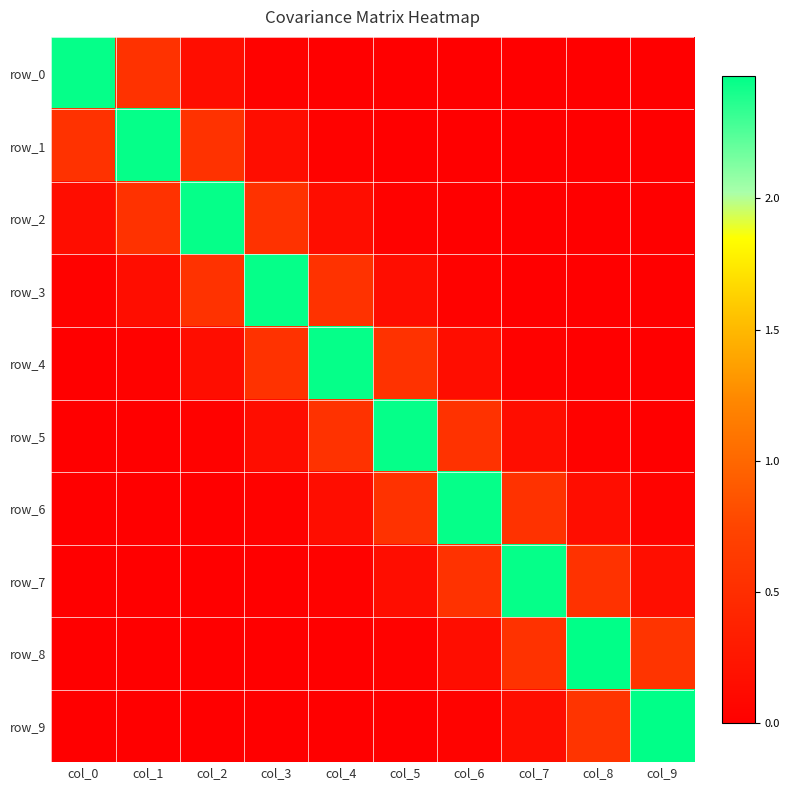

True or false: row_5 has a value of 2.5 at col_5.

True